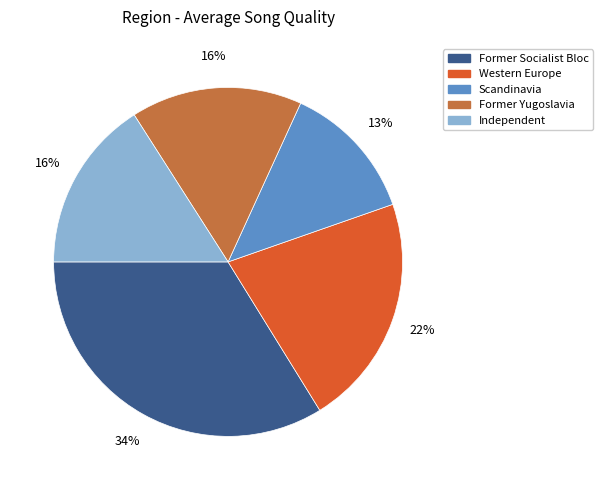

Is the sum of Scandinavia and Independent greater than half?

No